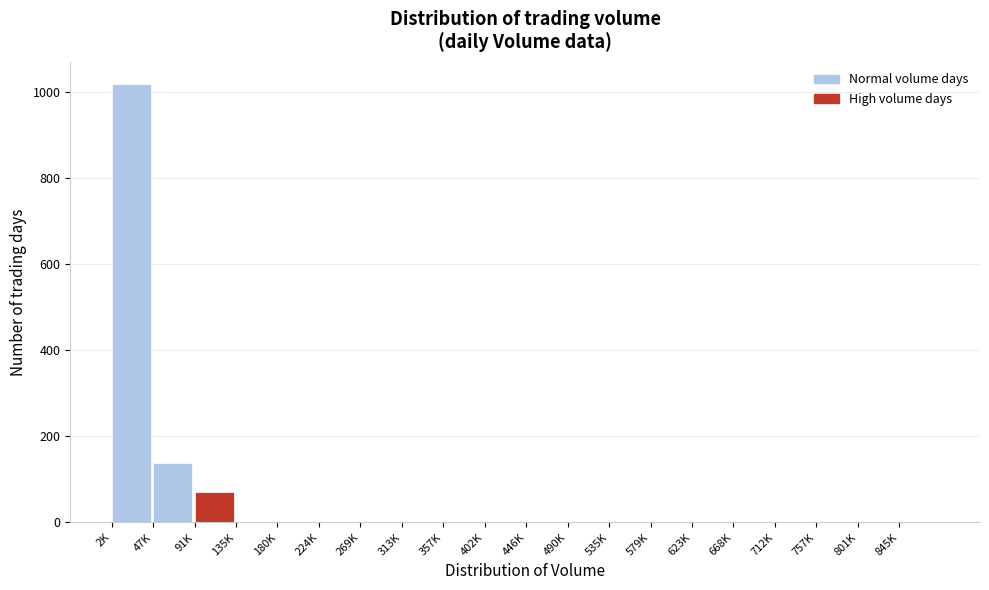

Which category has the highest value across all series?

2K